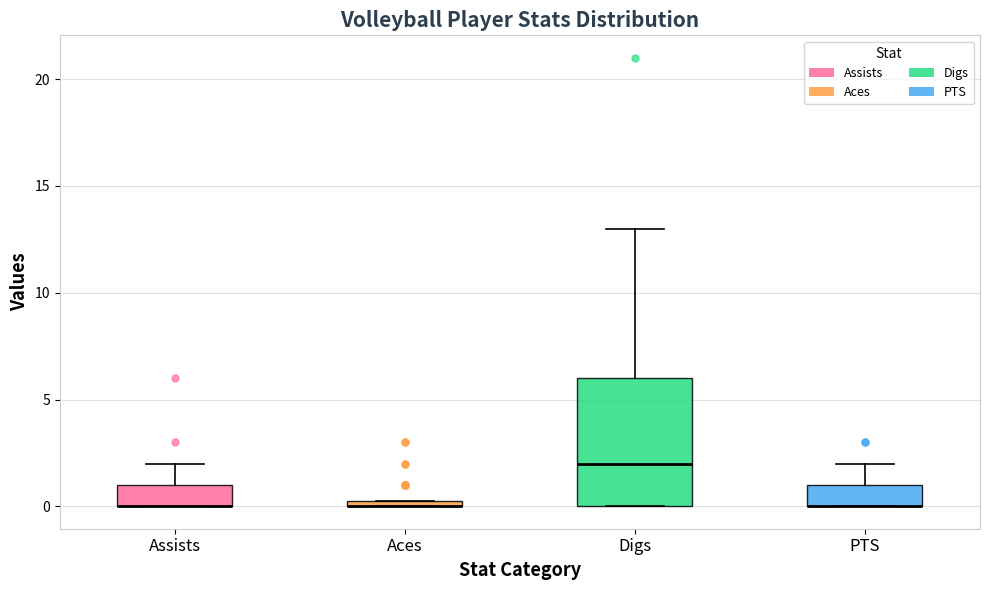

Where does the upper whisker of the box for Assists end on the y-axis? The values are not printed on the chart, so give them approximately, as read against the axis.

2.0